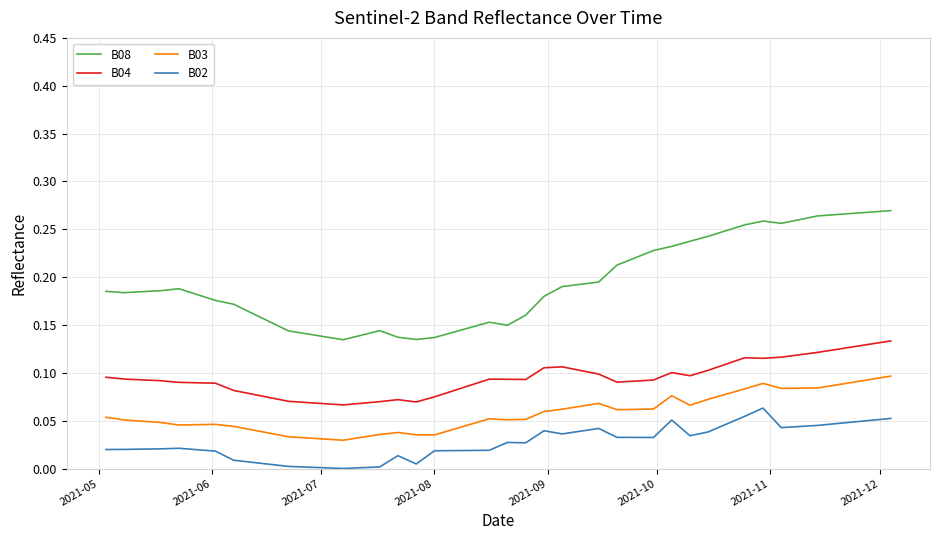

True or false: B04 and B08 cross at least once.

False